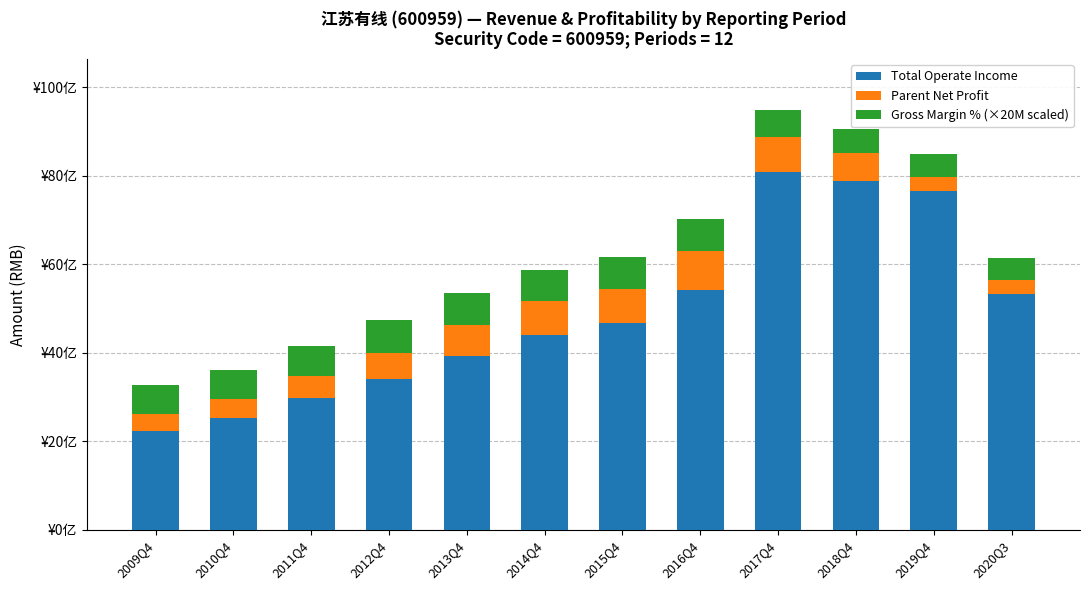

Between 2018Q4 and 2012Q4, which is larger?

2018Q4